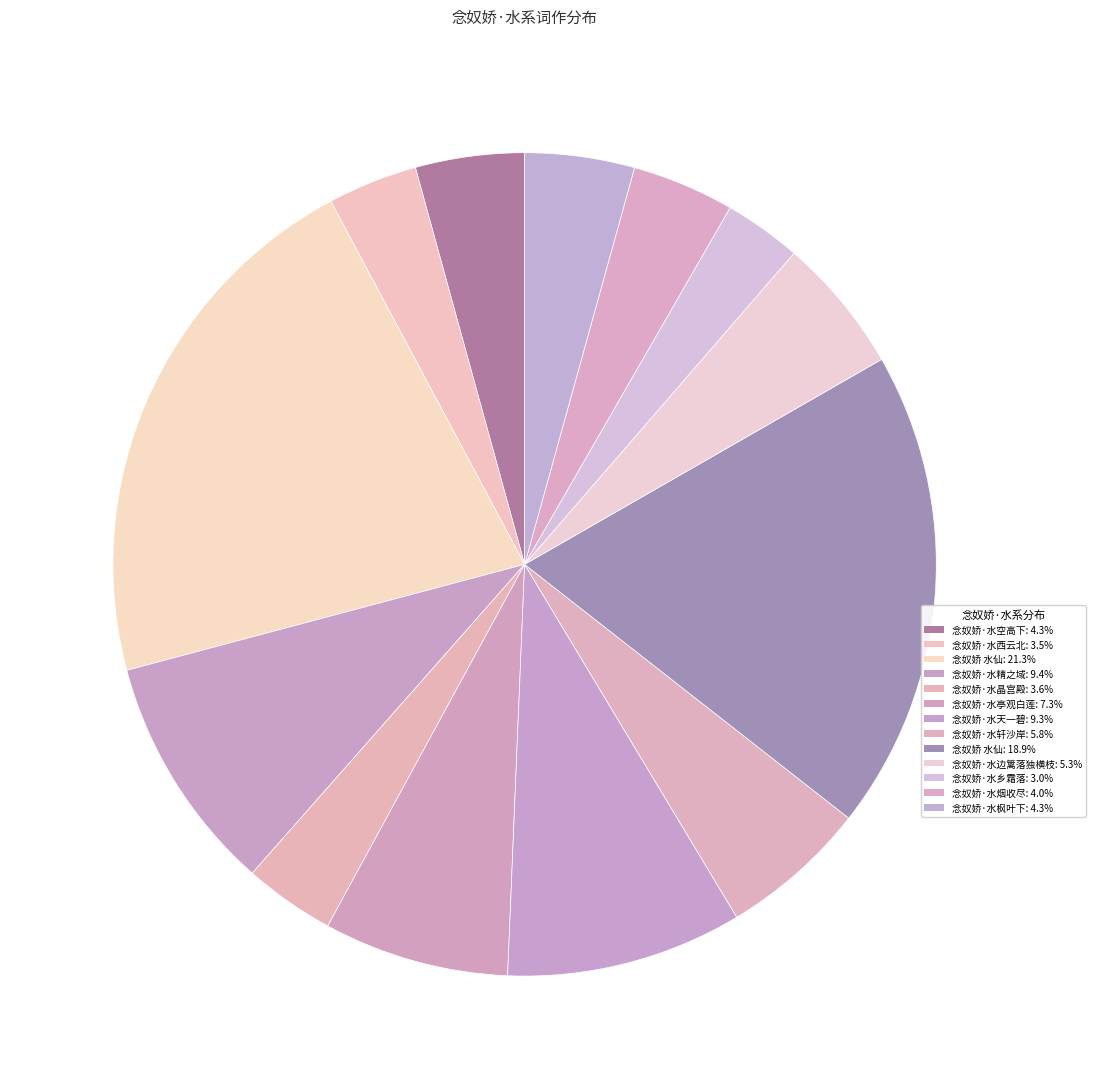

How many segments does this pie chart have?

13